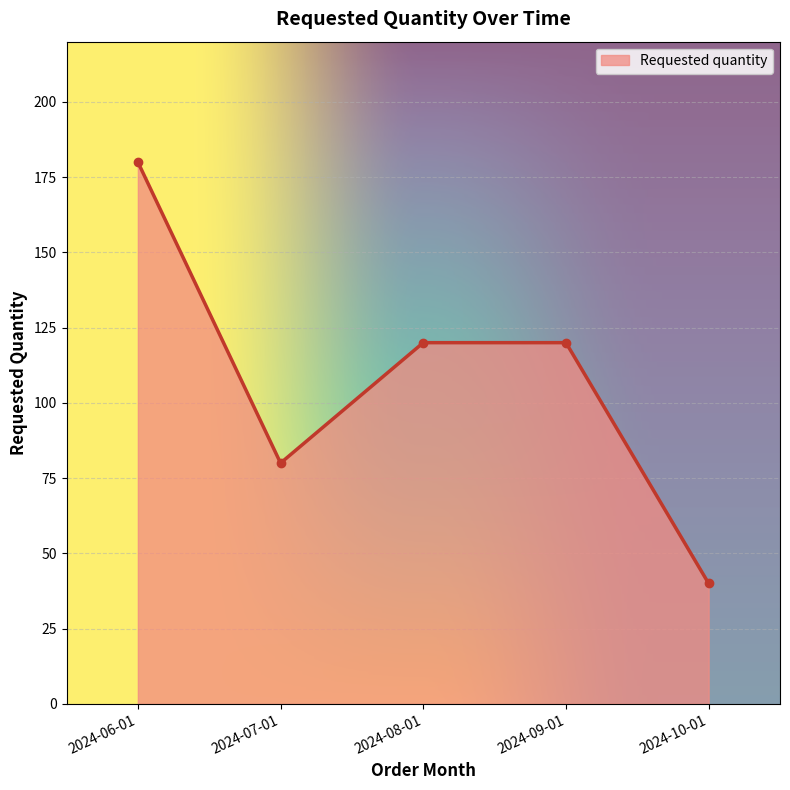

How many series are shown in this chart?

1